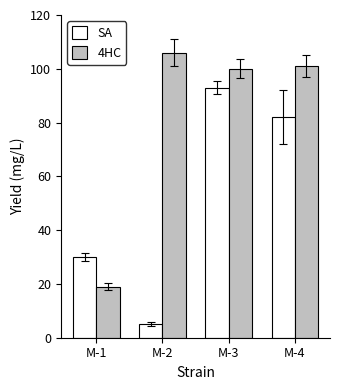

What is the value of the 4HC bar at the 2nd from the left?

106